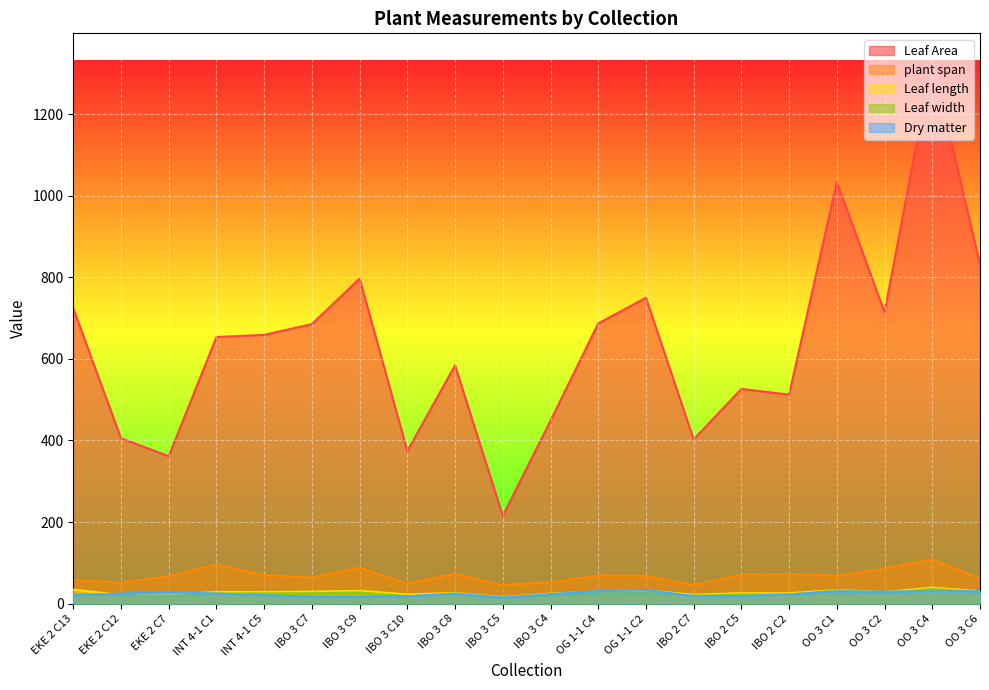

True or false: Dry matter and plant span intersect in this chart.

False